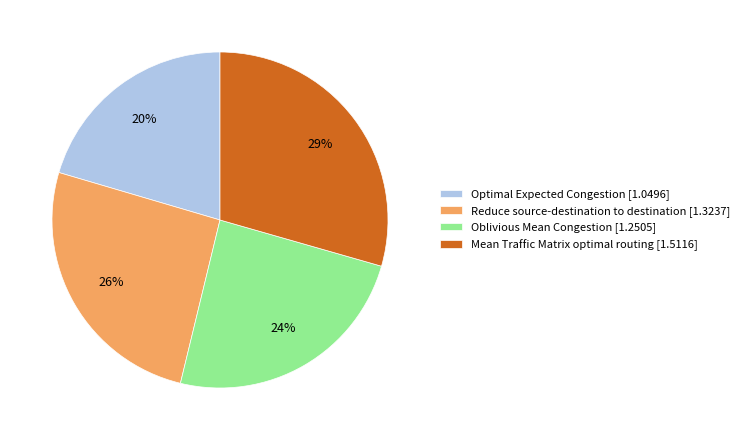

Count the number of slices in the pie.

4